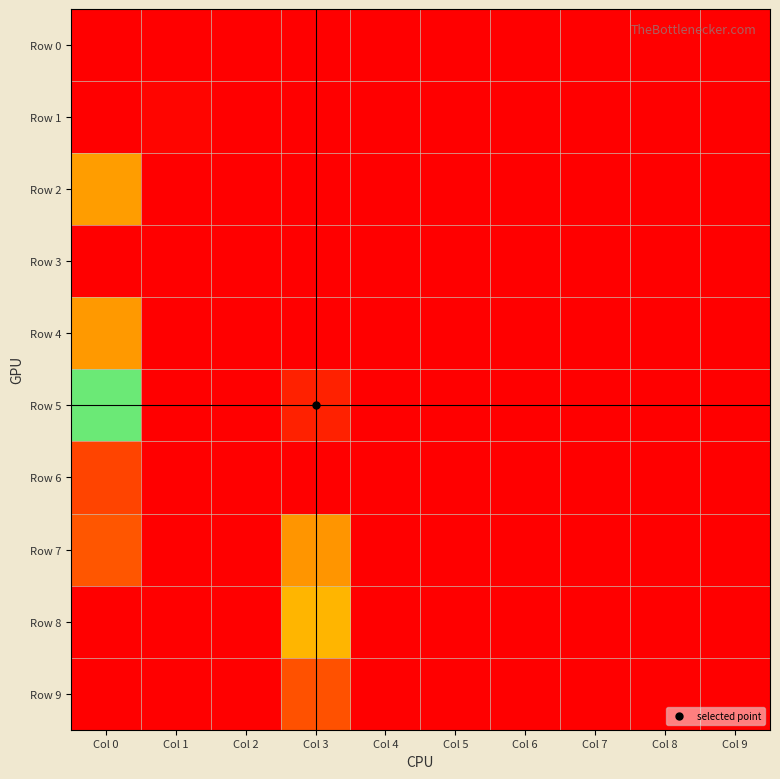

Reading left to right, extract all data points from this chart.

Row 0: Col 0=0.0	Col 1=0.0	Col 2=0.0	Col 3=0.0	Col 4=0.0	Col 5=0.0	Col 6=0.0	Col 7=0.0	Col 8=0.0	Col 9=0.0
Row 1: Col 0=0.0	Col 1=0.0	Col 2=0.0	Col 3=0.0	Col 4=0.0	Col 5=0.0	Col 6=0.0	Col 7=0.0	Col 8=0.0	Col 9=0.0
Row 2: Col 0=0.0	Col 1=0.0	Col 2=0.0	Col 3=0.0	Col 4=0.0	Col 5=0.0	Col 6=0.0	Col 7=0.0	Col 8=0.0	Col 9=0.0
Row 3: Col 0=0.0	Col 1=0.0	Col 2=0.0	Col 3=0.0	Col 4=0.0	Col 5=0.0	Col 6=0.0	Col 7=0.0	Col 8=0.0	Col 9=0.0
Row 4: Col 0=0.1	Col 1=0.0	Col 2=0.0	Col 3=0.0	Col 4=0.0	Col 5=0.0	Col 6=0.0	Col 7=0.0	Col 8=0.0	Col 9=0.0
Row 5: Col 0=0.1	Col 1=0.0	Col 2=0.0	Col 3=0.0	Col 4=0.0	Col 5=0.0	Col 6=0.0	Col 7=0.0	Col 8=0.0	Col 9=0.0
Row 6: Col 0=0.1	Col 1=0.0	Col 2=0.0	Col 3=0.0	Col 4=0.0	Col 5=0.0	Col 6=0.0	Col 7=0.0	Col 8=0.0	Col 9=0.0
Row 7: Col 0=0.0	Col 1=0.0	Col 2=0.0	Col 3=0.0	Col 4=0.0	Col 5=0.0	Col 6=0.0	Col 7=0.0	Col 8=0.0	Col 9=0.0
Row 8: Col 0=0.0	Col 1=0.0	Col 2=0.0	Col 3=0.0	Col 4=0.0	Col 5=0.0	Col 6=0.0	Col 7=0.0	Col 8=0.0	Col 9=0.0
Row 9: Col 0=0.0	Col 1=0.0	Col 2=0.0	Col 3=0.0	Col 4=0.0	Col 5=0.0	Col 6=0.0	Col 7=0.0	Col 8=0.0	Col 9=0.0